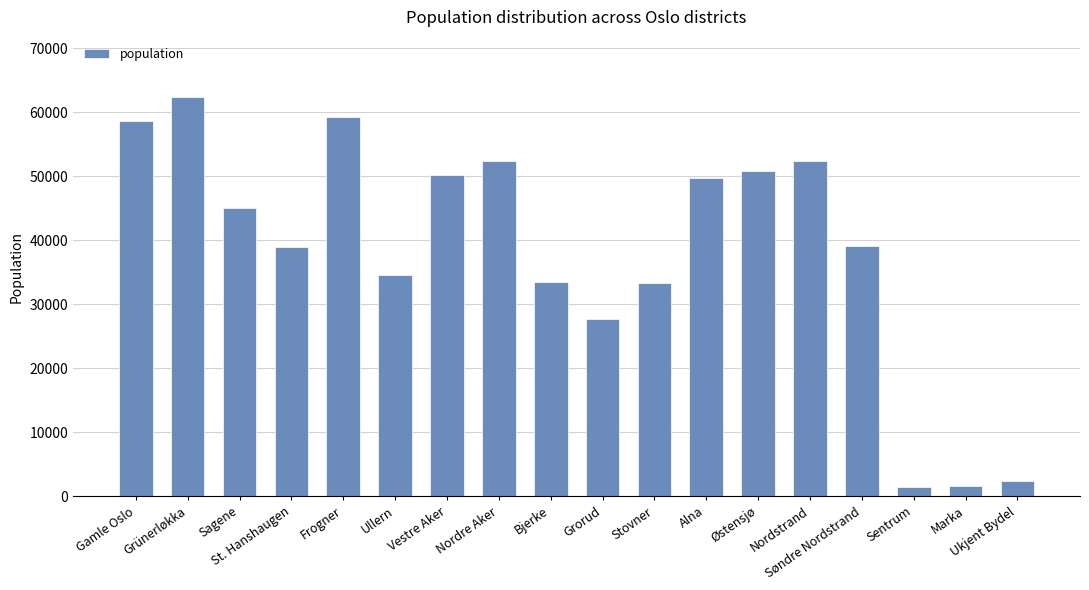

What is the label of the 12th bar from the left?

Alna